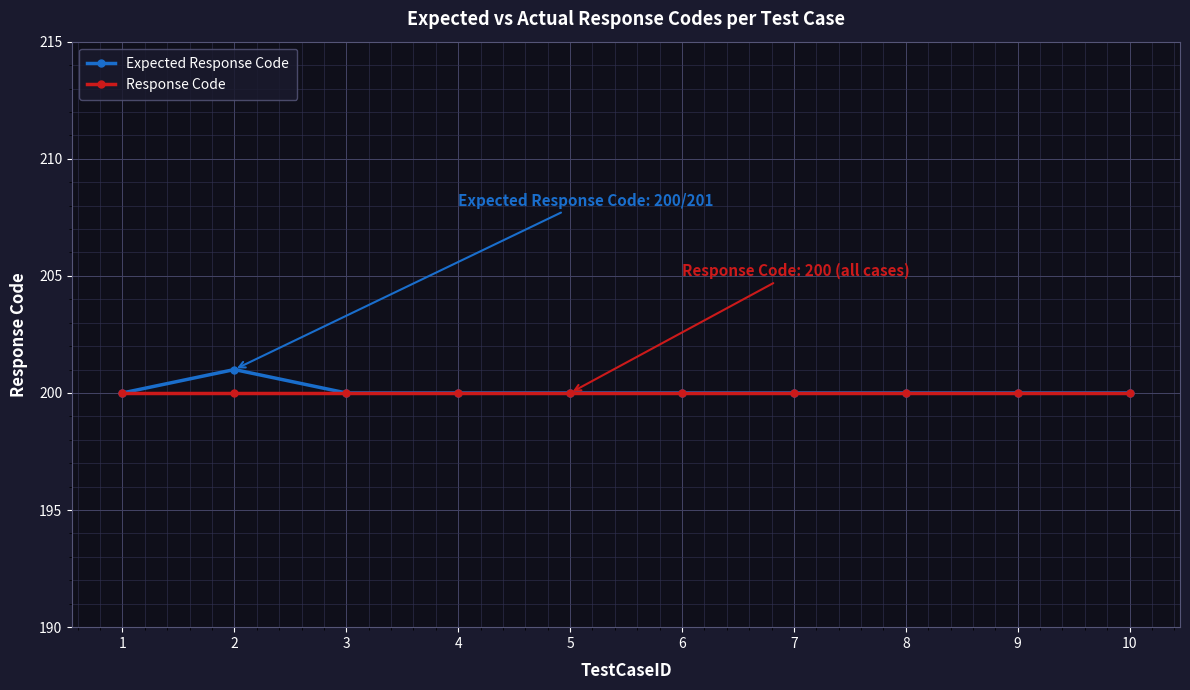

Which series has the largest range (max minus min)?

Expected Response Code